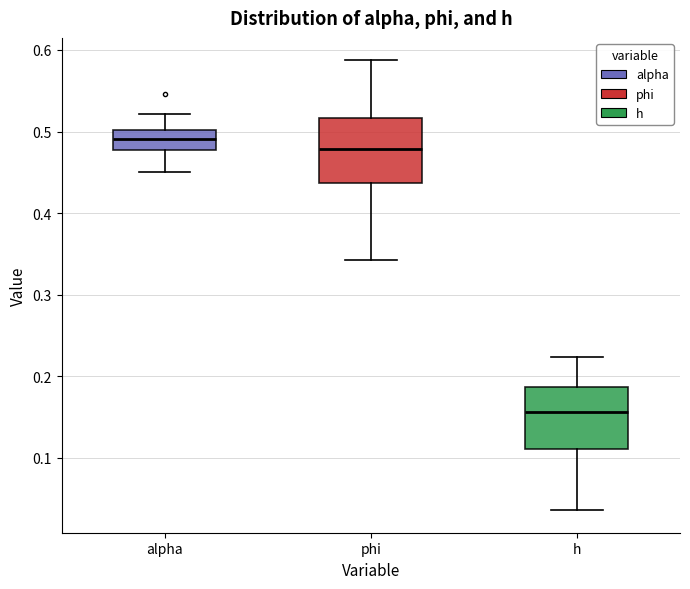

Which box has the highest median line?

alpha